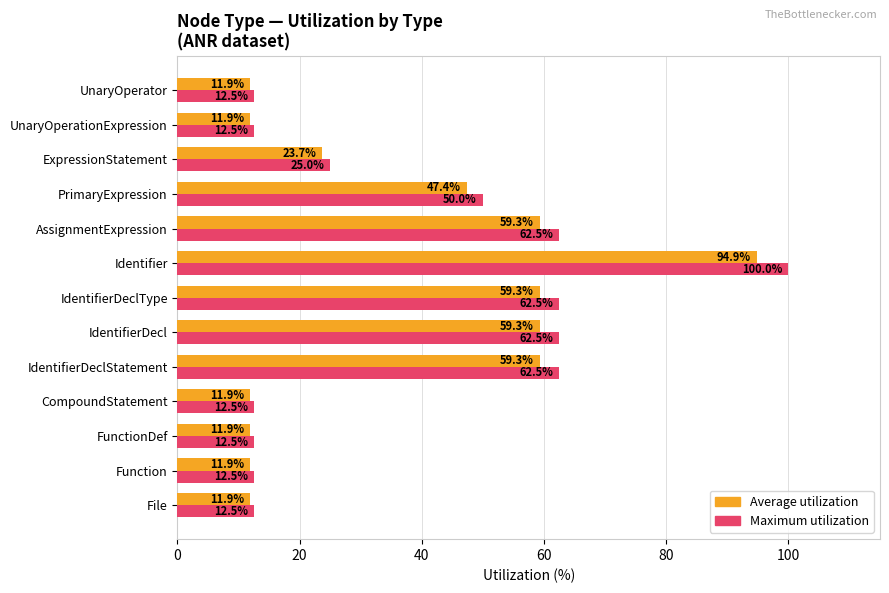

At UnaryOperator, list the series in order from largest to smallest.

Maximum utilization, Average utilization